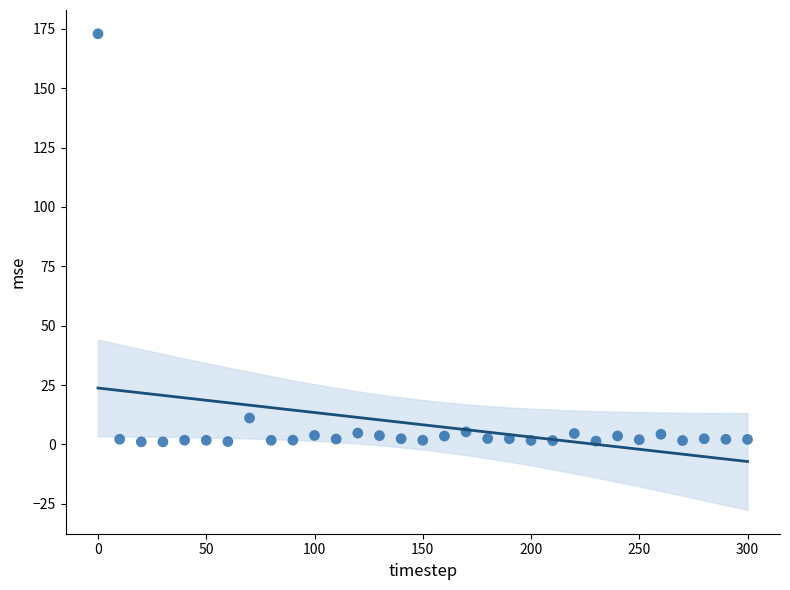

What is the range of Y values (max minus min)?

171.8